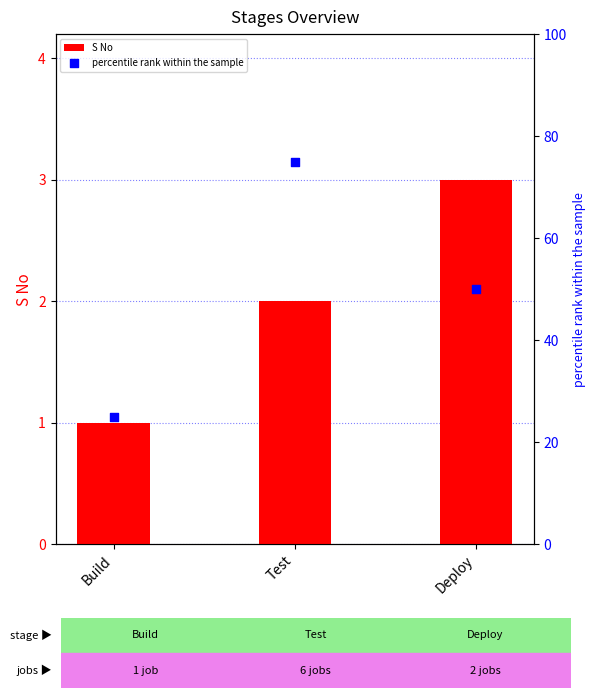

What is the total value across all series at Test?

77